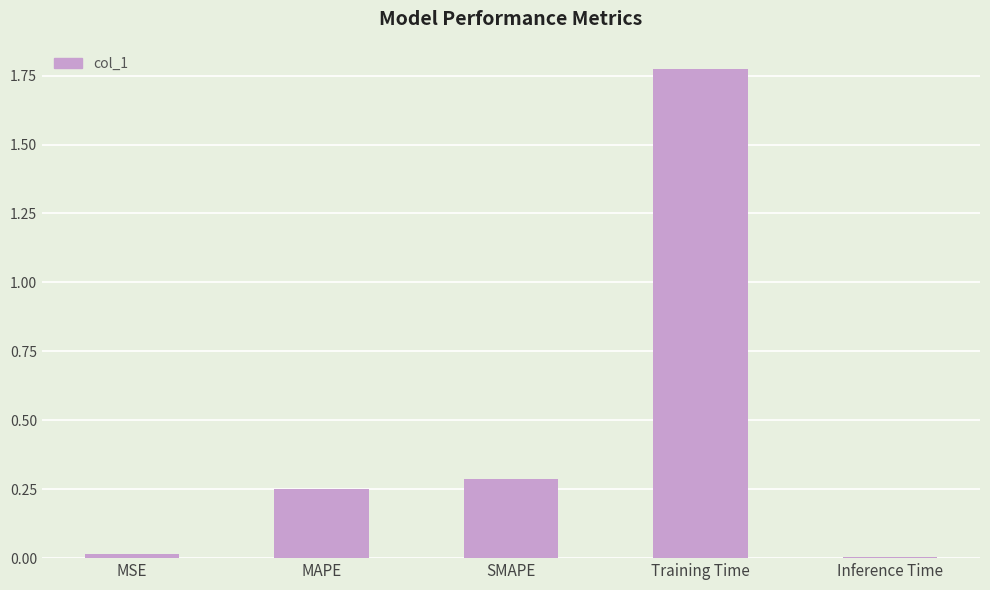

Which label corresponds to the largest value in the chart?

Training Time